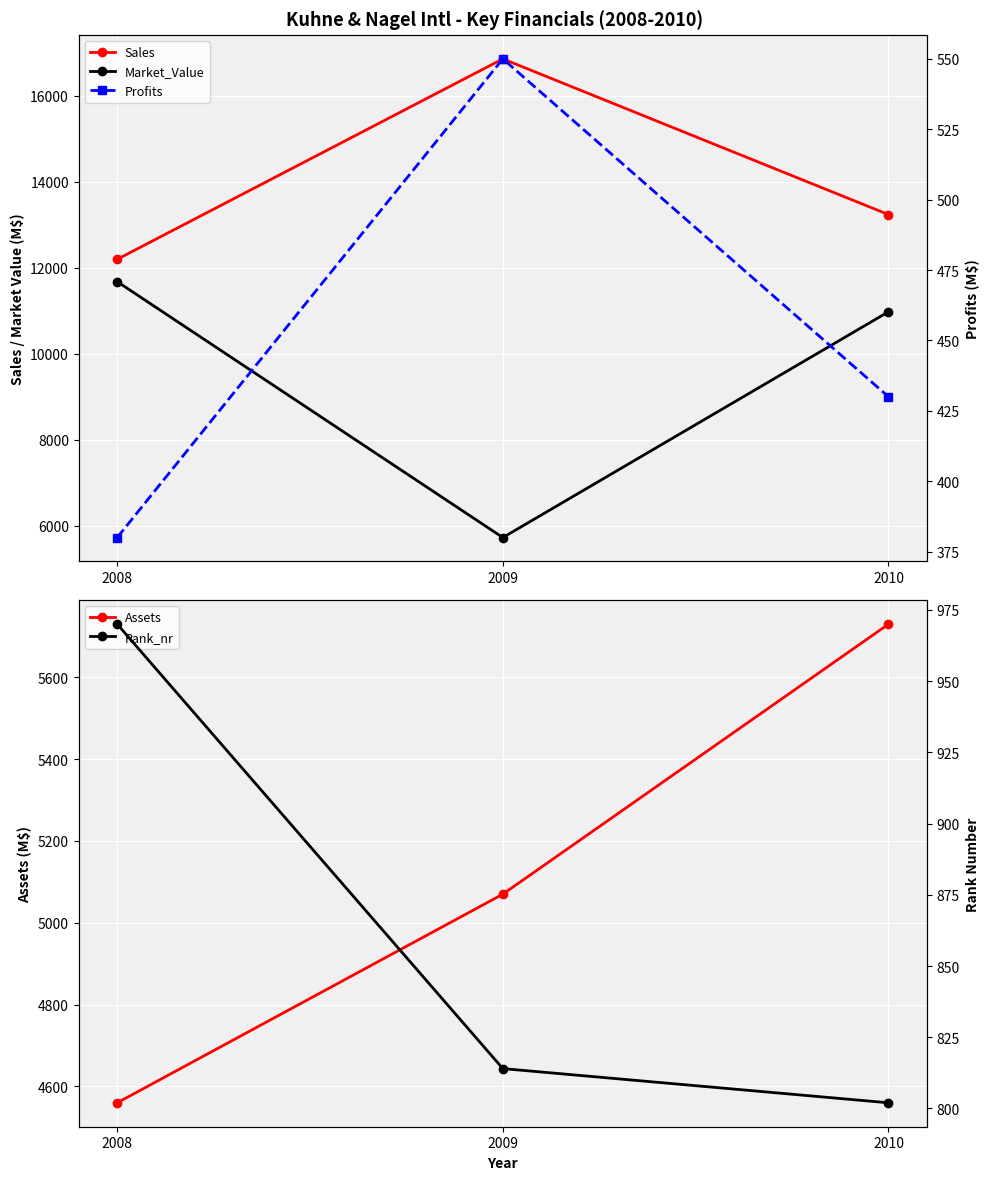

At how many categories does at least one series exceed 8229?

3